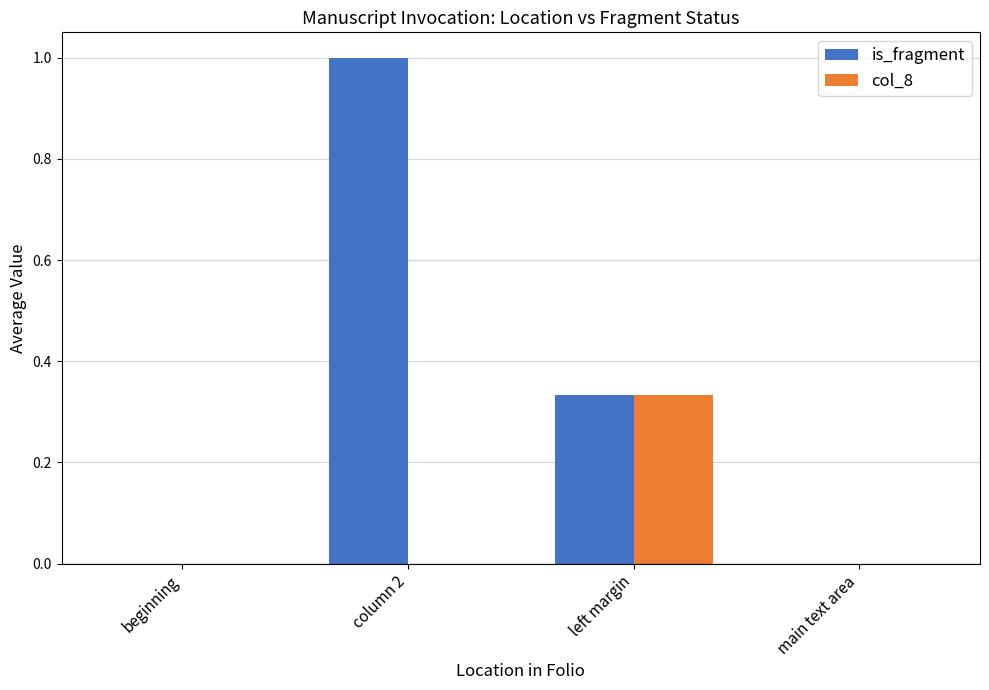

What is the greatest value displayed?

1.0